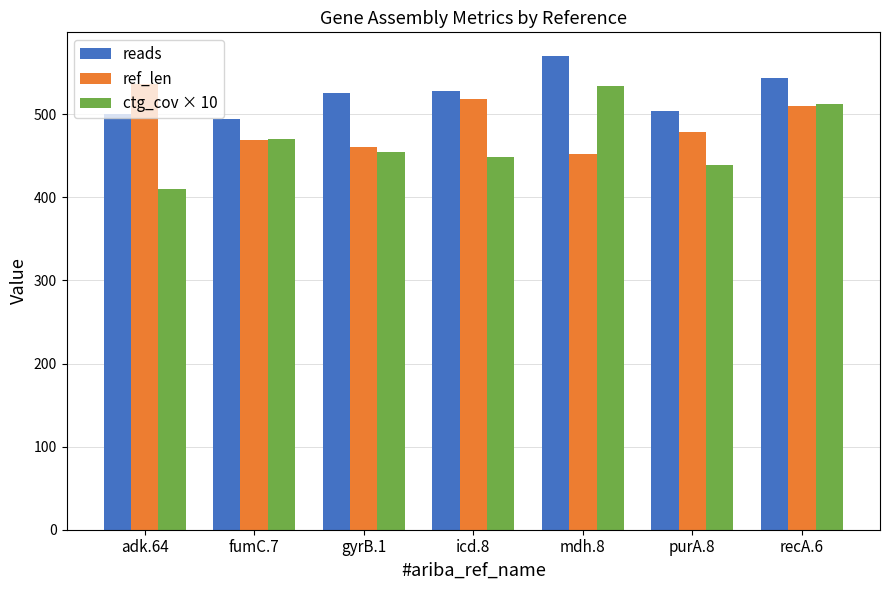

What is the value of the ref_len bar at the 4th from the left?

518